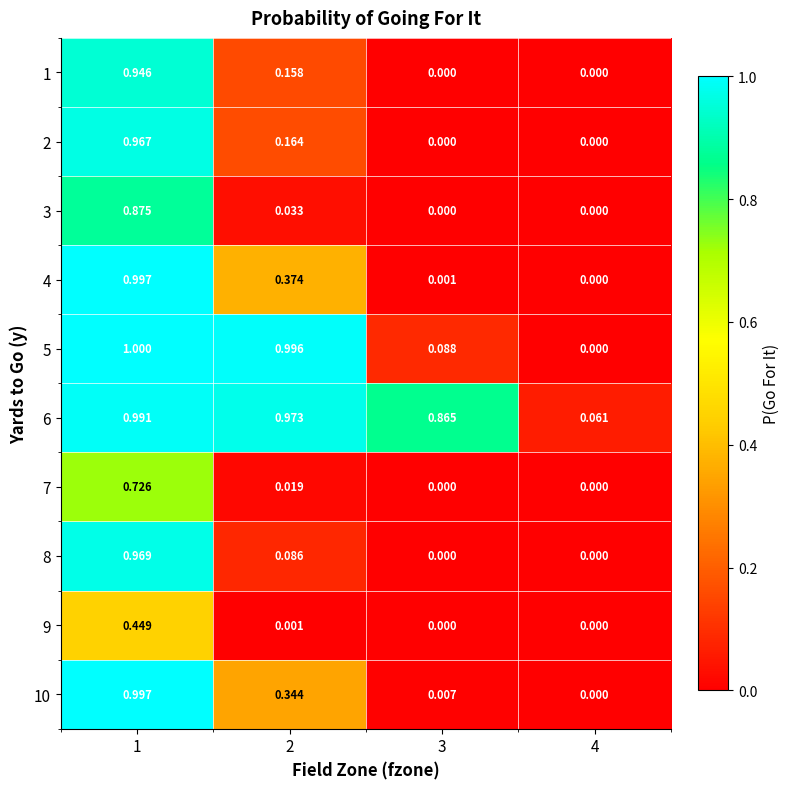

Reading left to right, list all the values displayed in this chart.

1: 1=0.9	2=0.2	3=0.0	4=0.0
2: 1=1.0	2=0.2	3=0.0	4=0.0
3: 1=0.9	2=0.0	3=0.0	4=0.0
4: 1=1.0	2=0.4	3=0.0	4=0.0
5: 1=1.0	2=1.0	3=0.1	4=0.0
6: 1=1.0	2=1.0	3=0.9	4=0.1
7: 1=0.7	2=0.0	3=0.0	4=0.0
8: 1=1.0	2=0.1	3=0.0	4=0.0
9: 1=0.4	2=0.0	3=0.0	4=0.0
10: 1=1.0	2=0.3	3=0.0	4=0.0